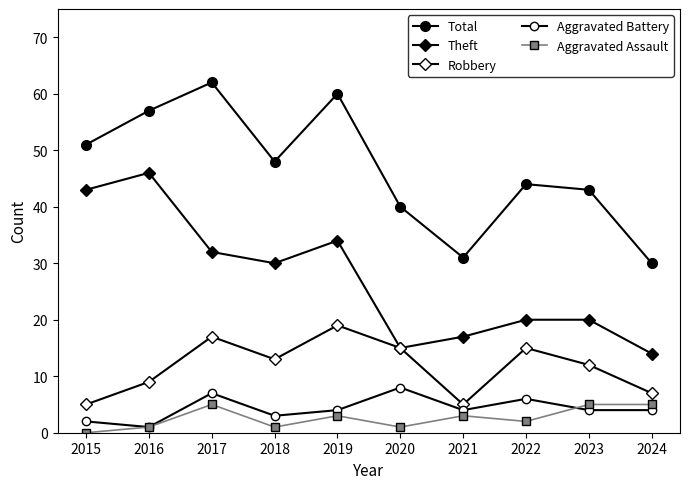

What is the sum of the Robbery values at 2018 and 2024?

20